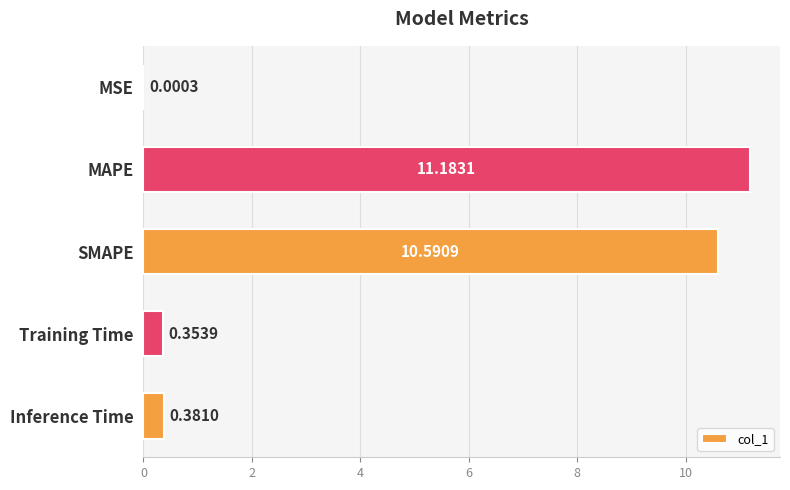

At which label is the value closest to 5?

Inference Time